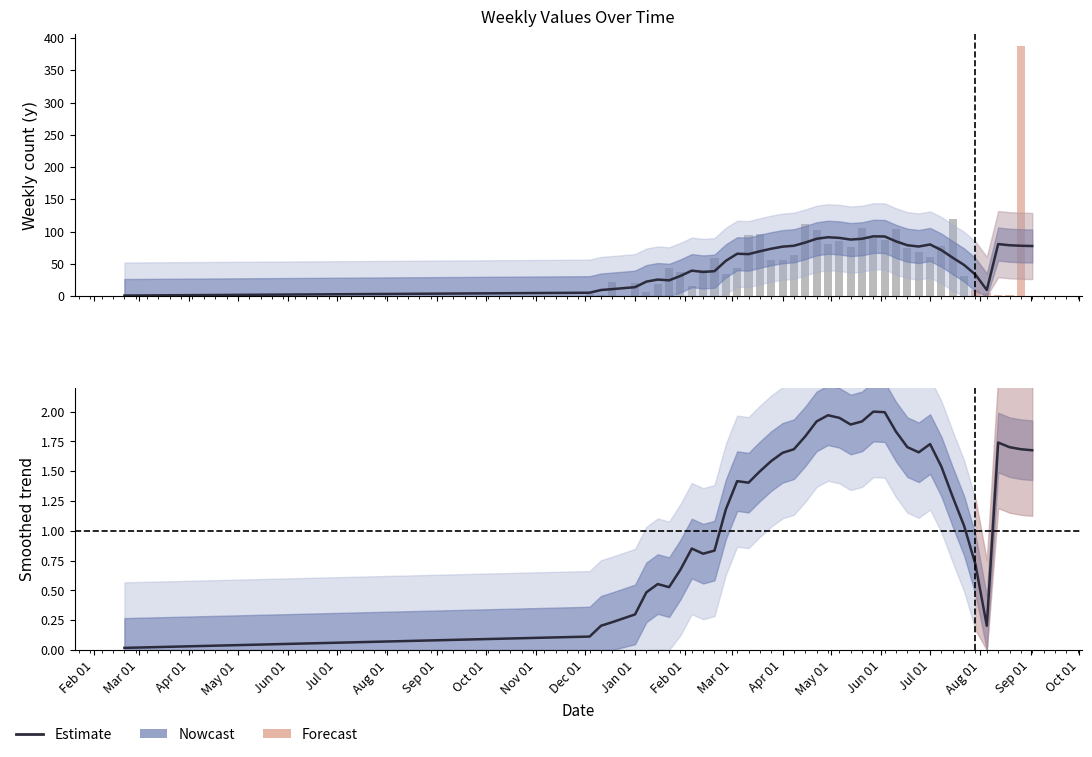

At which category does the chart reach its minimum across all series?

2023-02-20